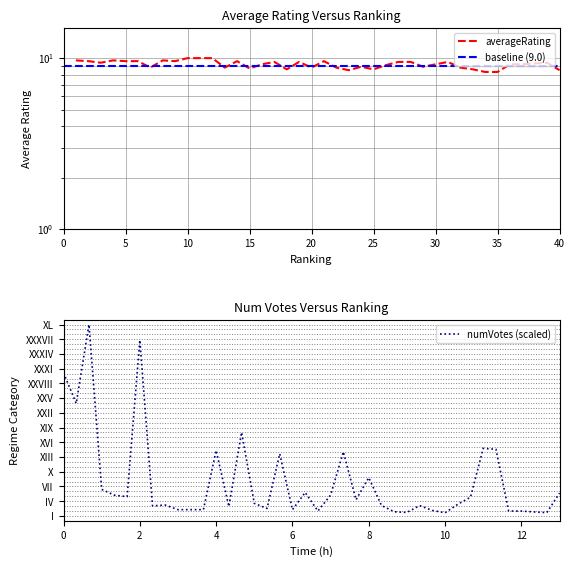

What is the value of the averageRating point at the 17th from the left?

9.5